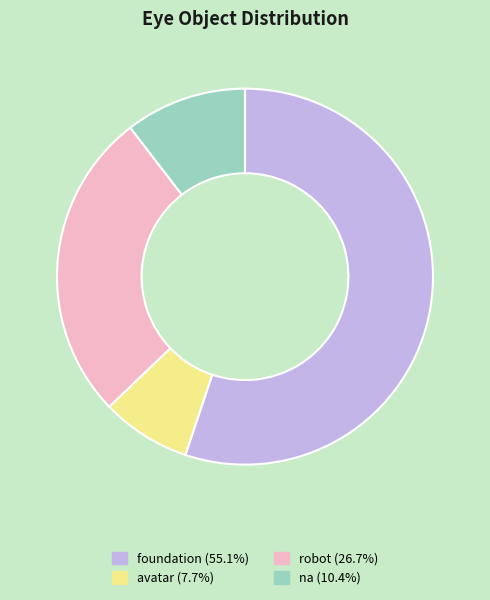

Which category has the biggest portion of the pie?

foundation